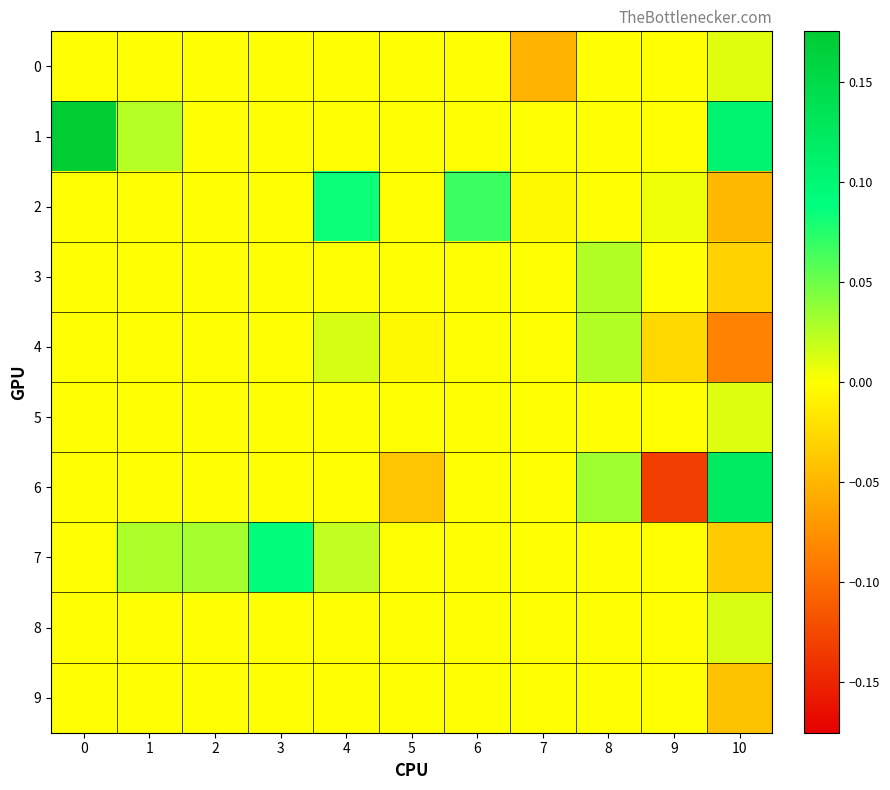

At how many categories does at least one series exceed 0?

9